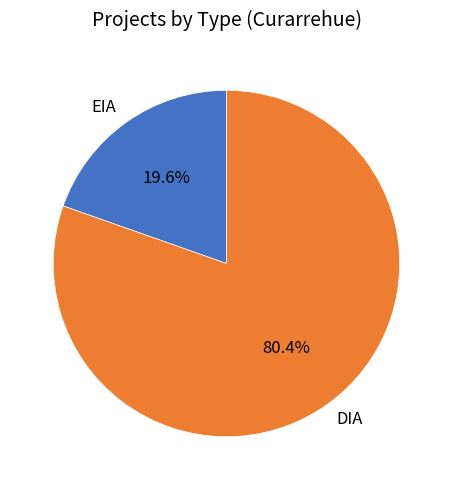

To the nearest percent, what portion does EIA represent?

20%